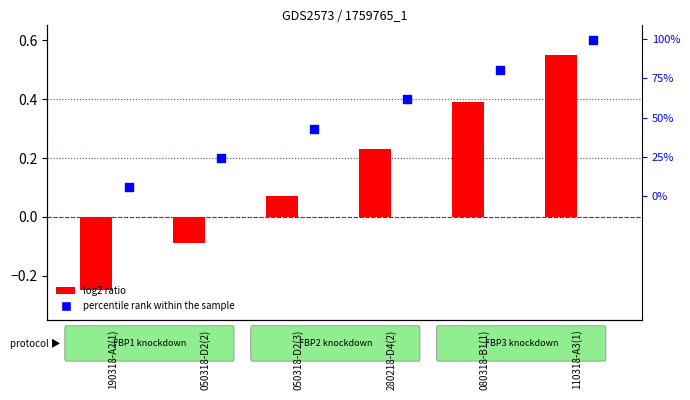

Which series has the widest spread of Y values?

log2 ratio